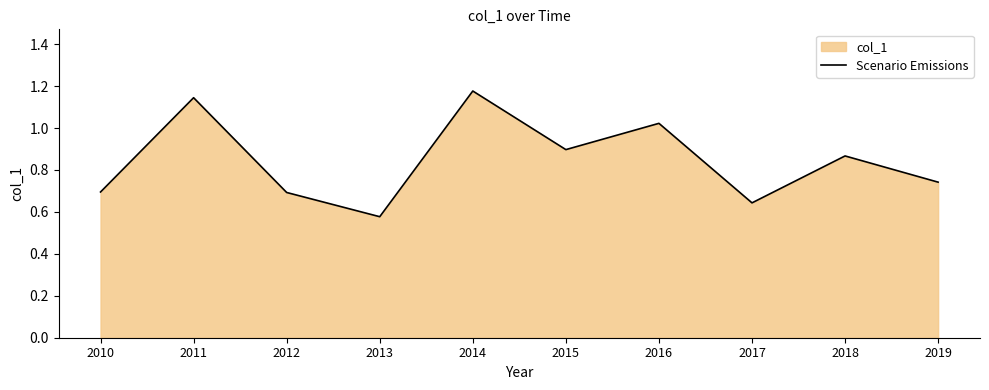

List the labels in order of value, smallest first.

2013, 2017, 2012, 2010, 2019, 2018, 2015, 2016, 2011, 2014